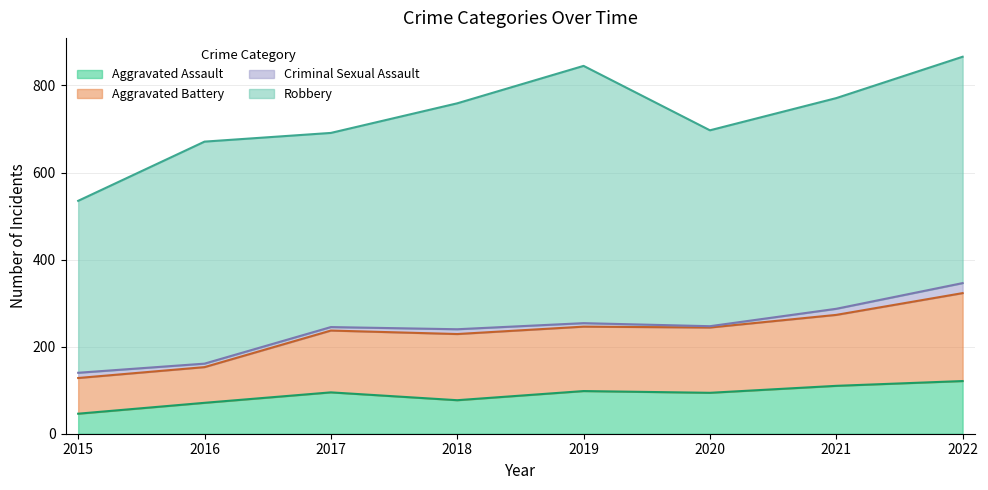

Which category has the lowest value in the Aggravated Assault series?

2015